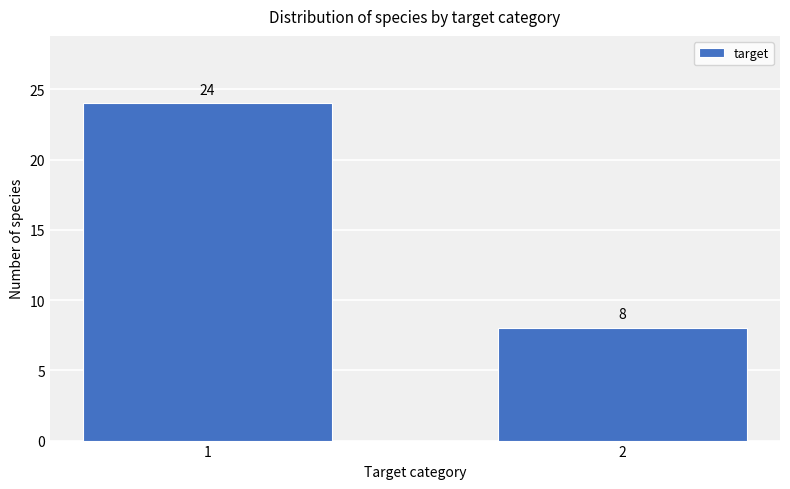

Reading left to right, transcribe all the data shown in this chart.

1=24	2=8